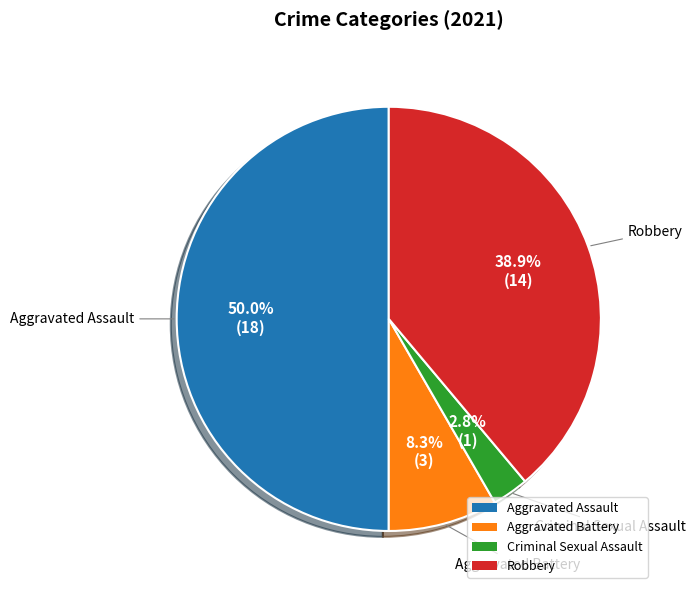

Is it true that Criminal Sexual Assault is 3% of the pie?

True